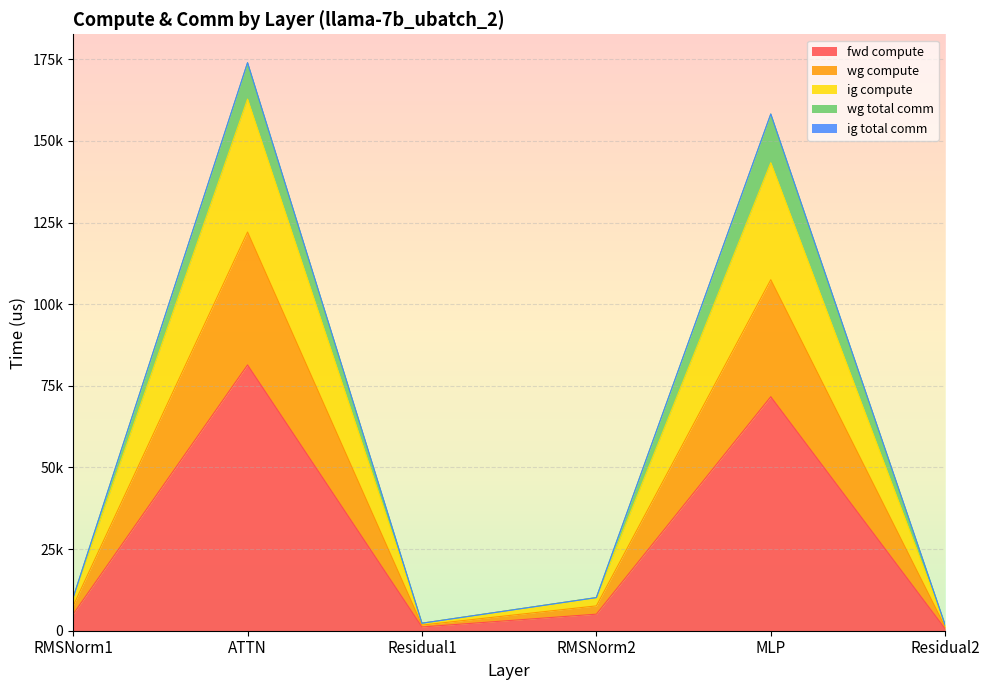

Does the chart display data point markers on the line(s)?

No